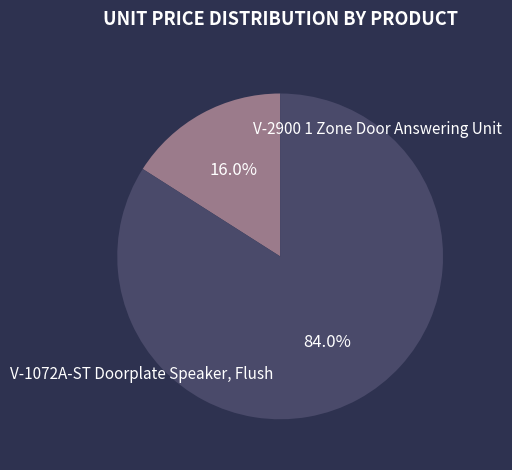

Is there any slice that represents more than half of the pie?

Yes